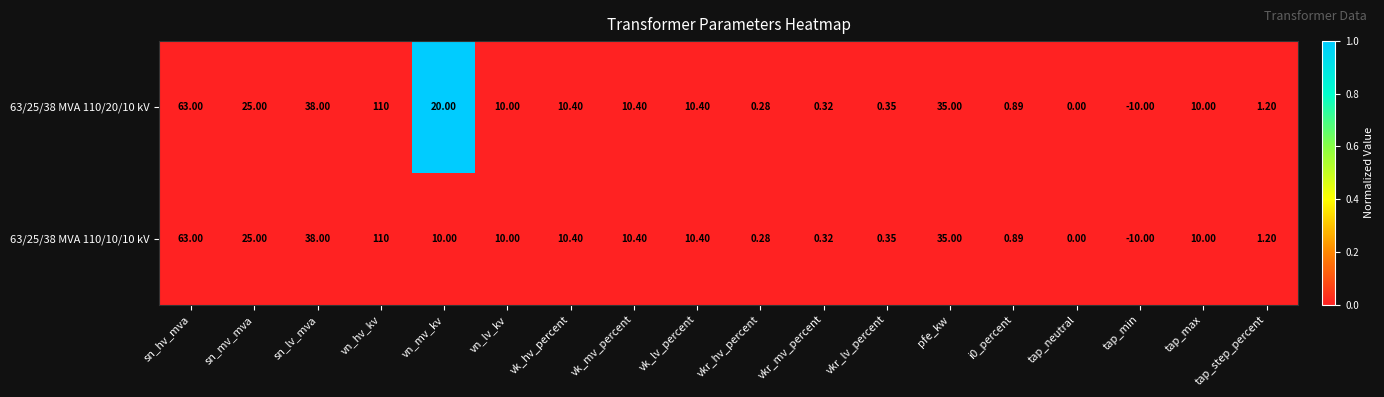

Which category has the highest value in the 63/25/38 MVA 110/20/10 kV series?

vn_hv_kv